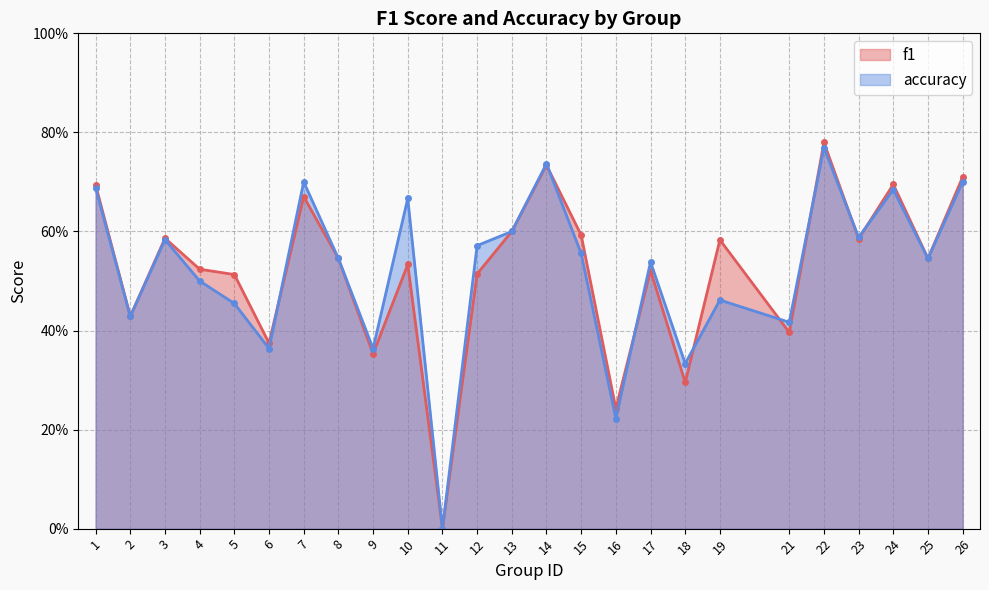

Between which two adjacent categories do accuracy and f1 first intersect?

6 and 7